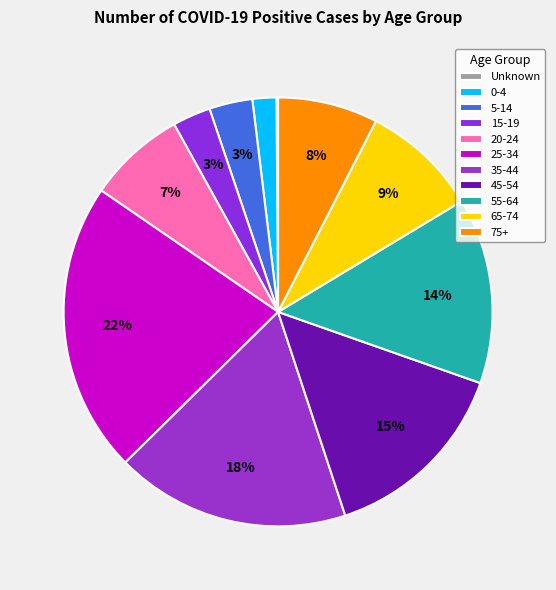

How many segments does this pie chart have?

11